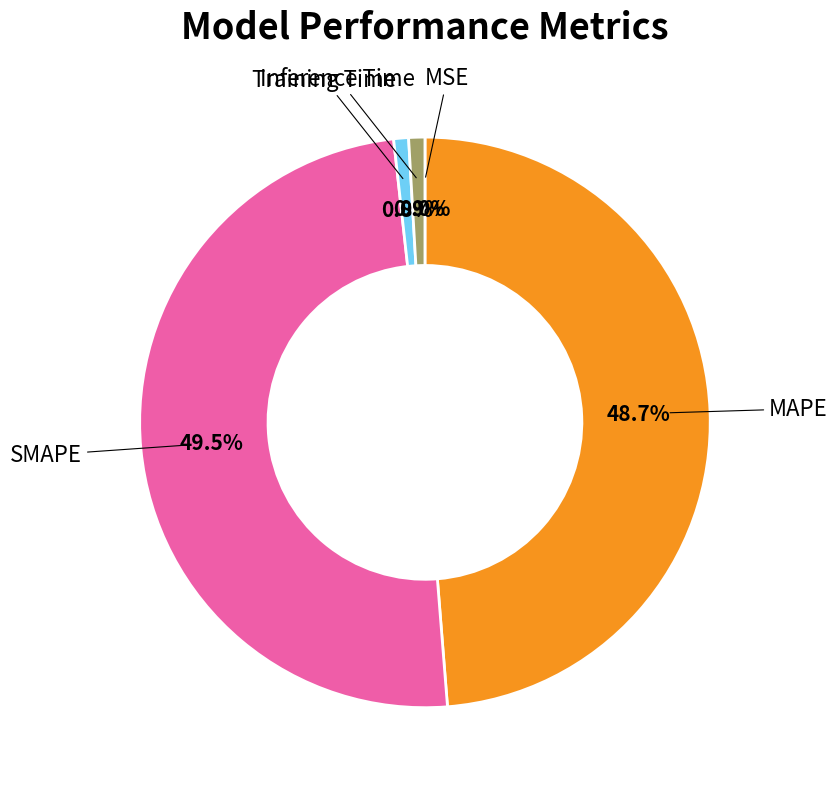

Is Training Time the majority of the pie?

No